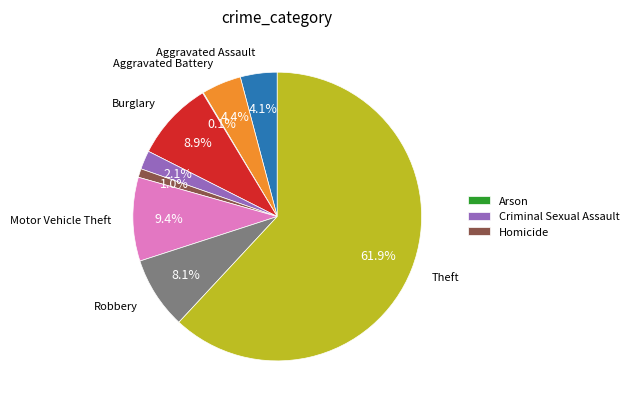

Is there a majority slice in this chart?

Yes